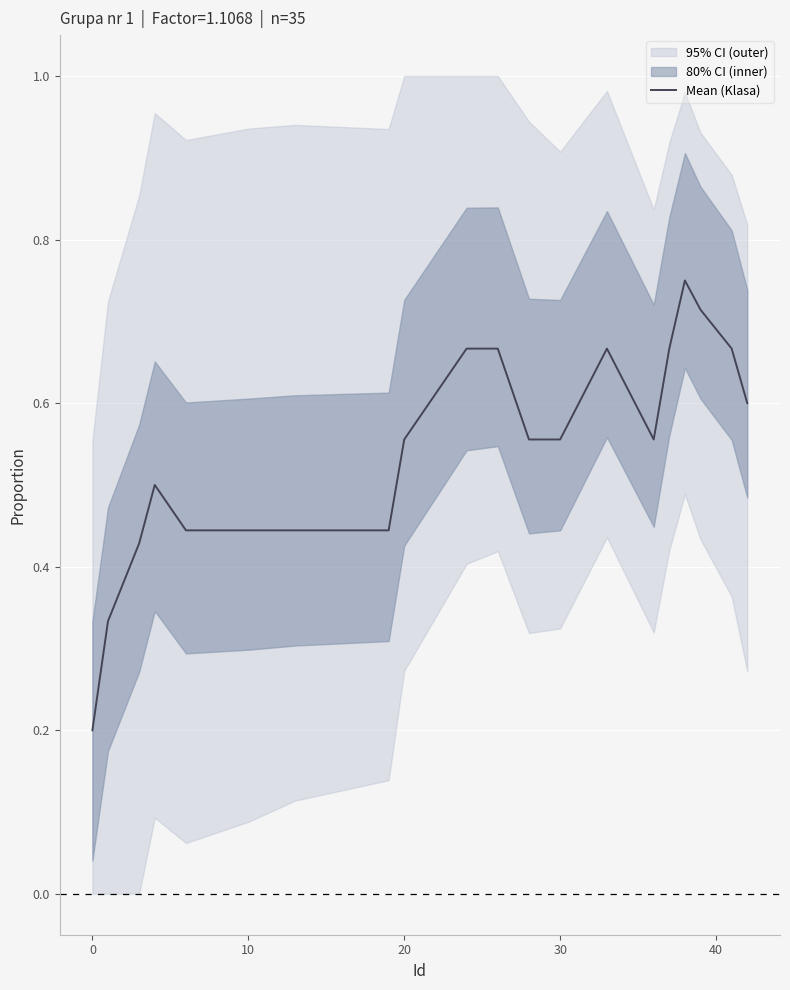

What is the difference between the maximum and minimum values?

0.6